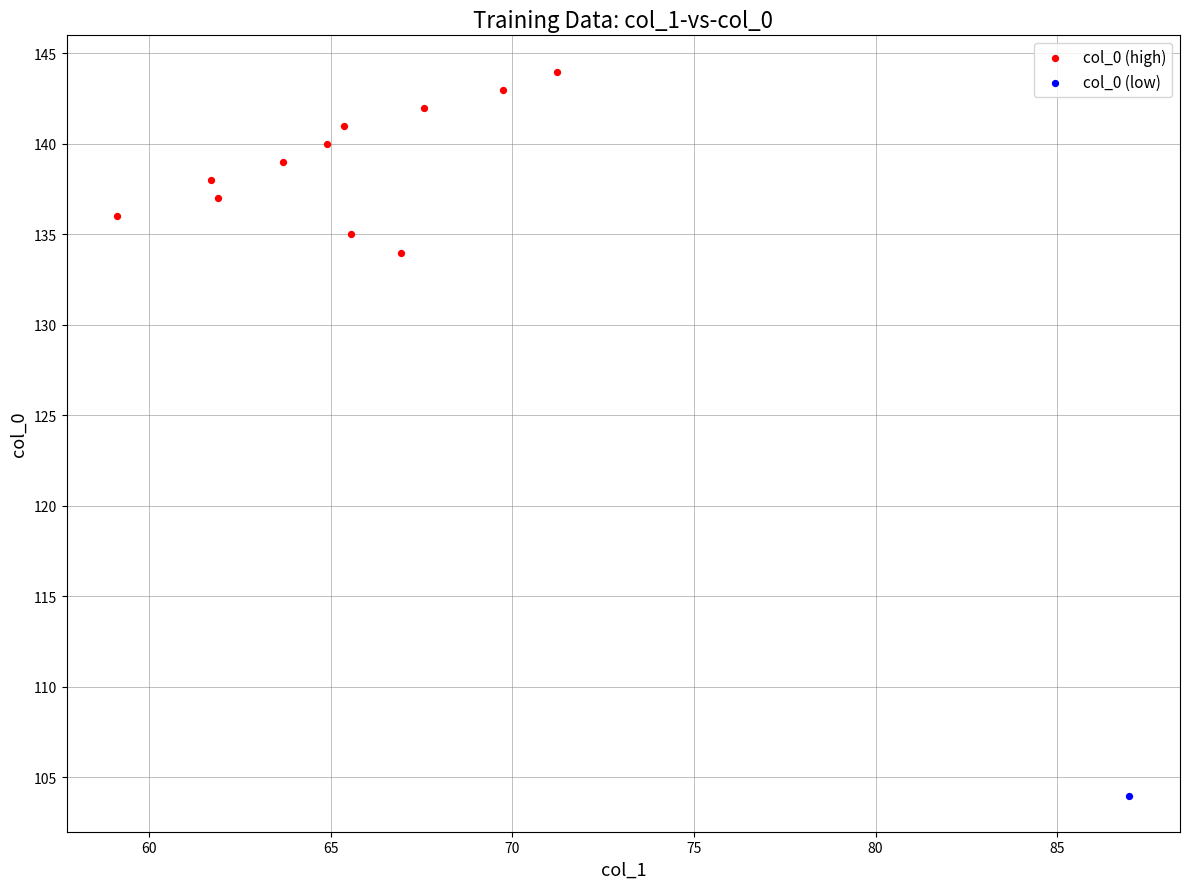

What are all the series names shown in the legend?

col_0 (high), col_0 (low)